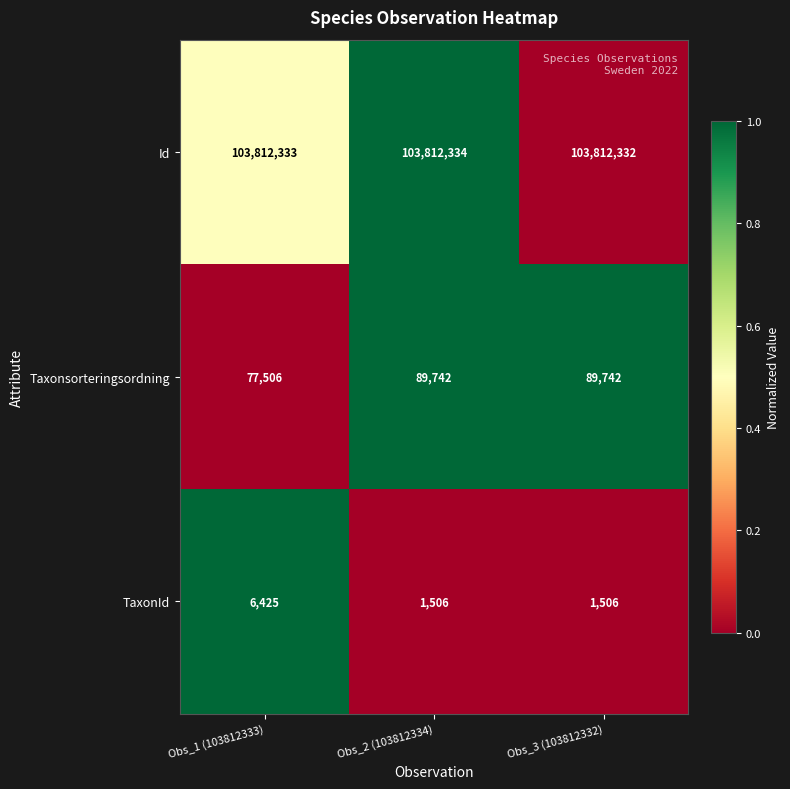

Reading right to left, extract all data points from this chart.

Id: 103812332	103812334	103812333
Taxonsorteringsordning: 89742	89742	77506
TaxonId: 1506	1506	6425